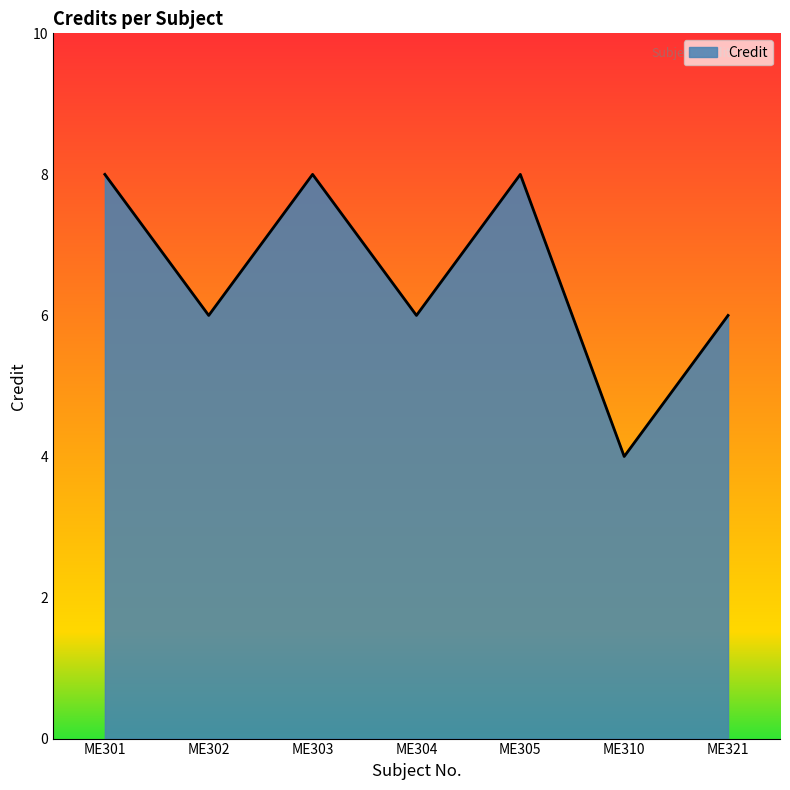

Which category has the lowest value across all series?

ME310